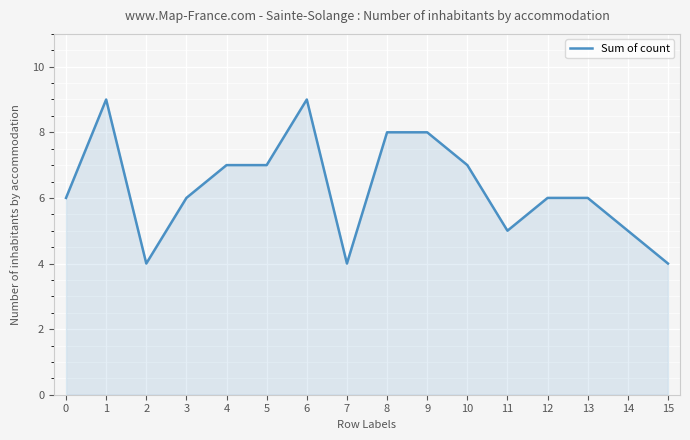

Between 5 and 1, which is larger?

1